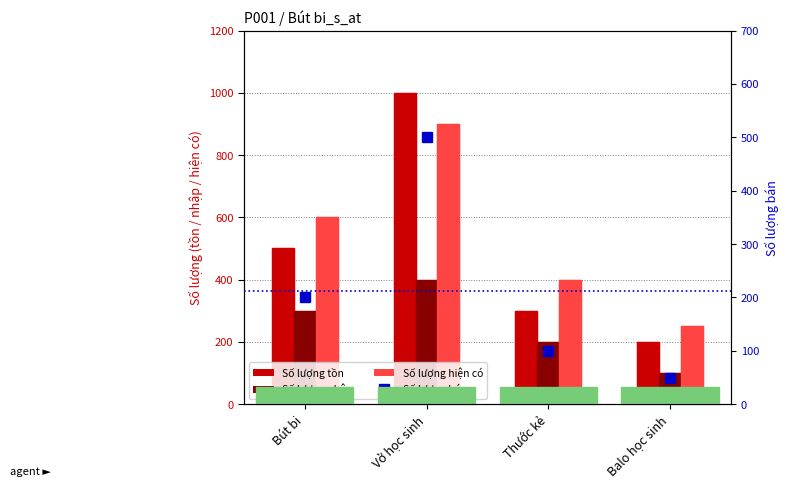

At which category is the sum across all series the highest?

Vở học sinh